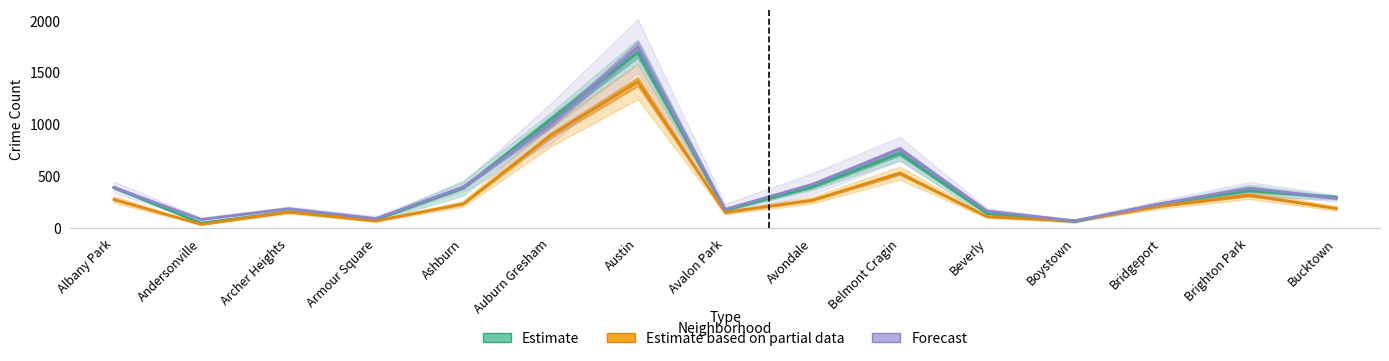

What is the sum of the 2023 values at Andersonville and Ashburn?

270.0